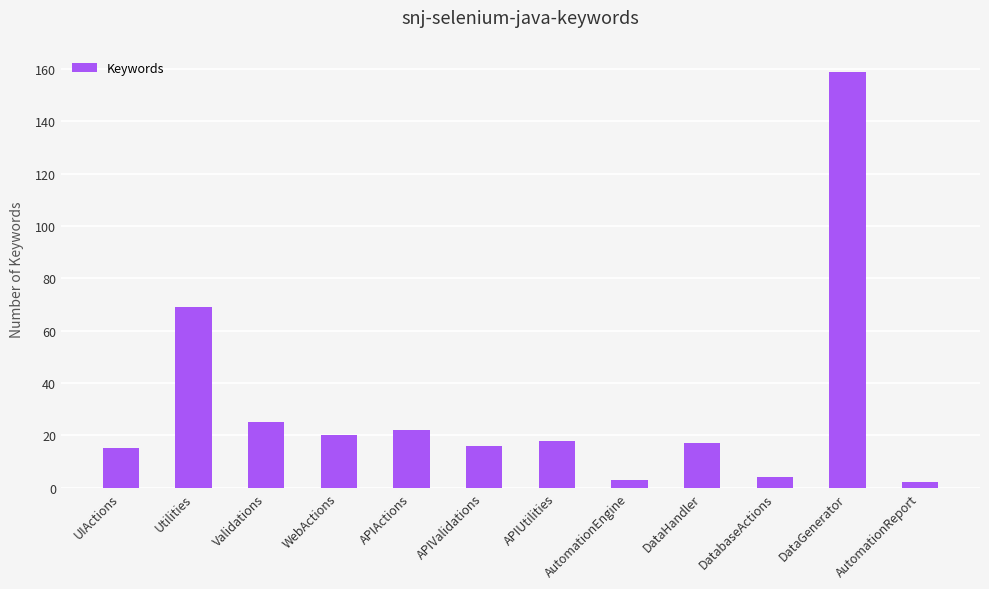

What is the change in value from APIActions to DatabaseActions?

-18